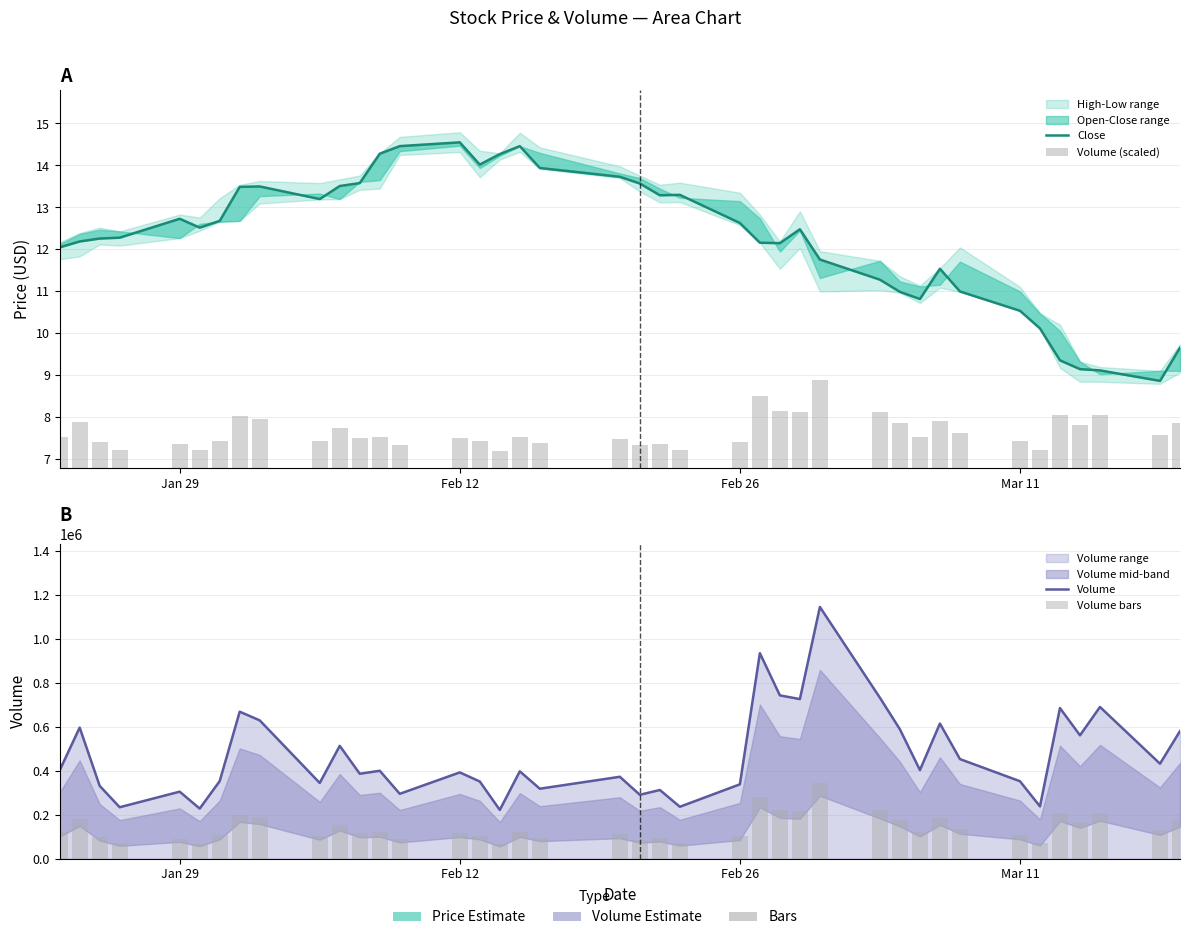

Is it true that Close equals 12.6 at Feb 26?

True